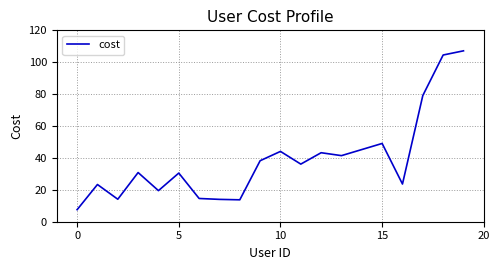

What is the sum of all values?

780.0